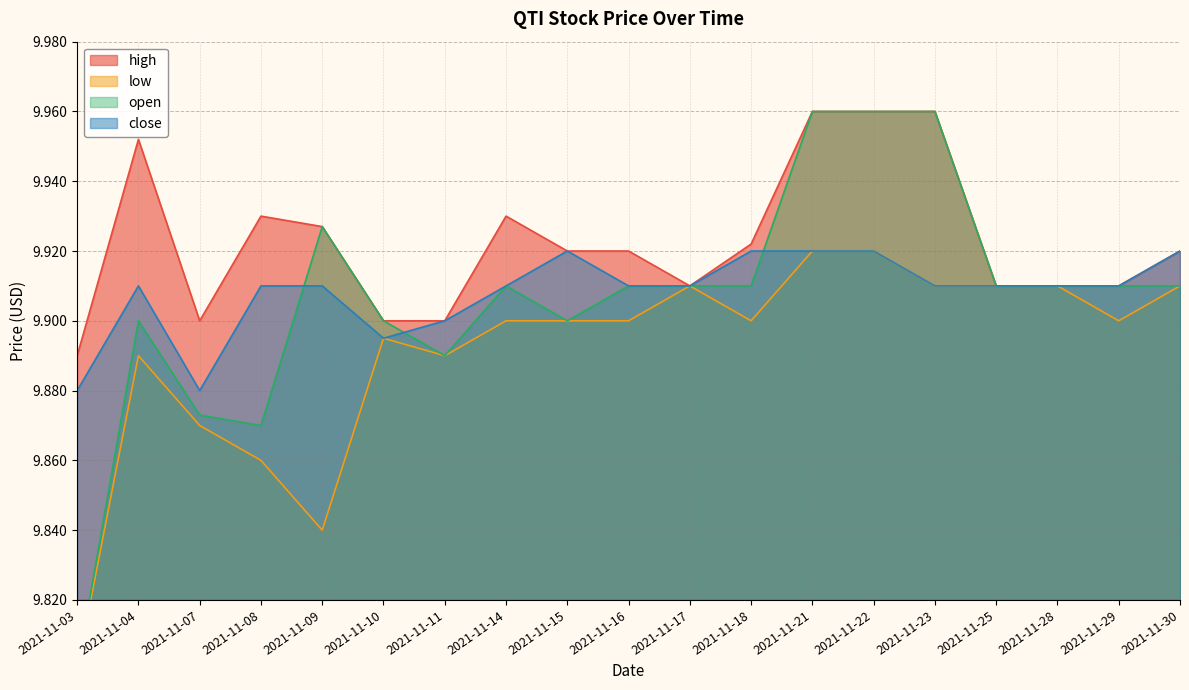

What value does the open series have at 2021-11-15?

9.9